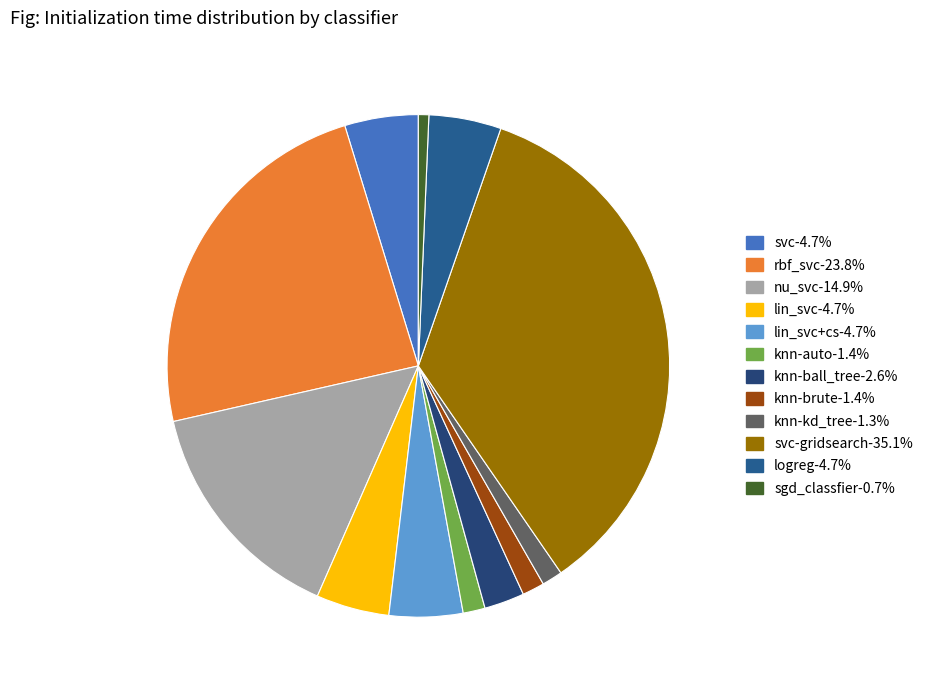

How many slices are in this pie chart?

12